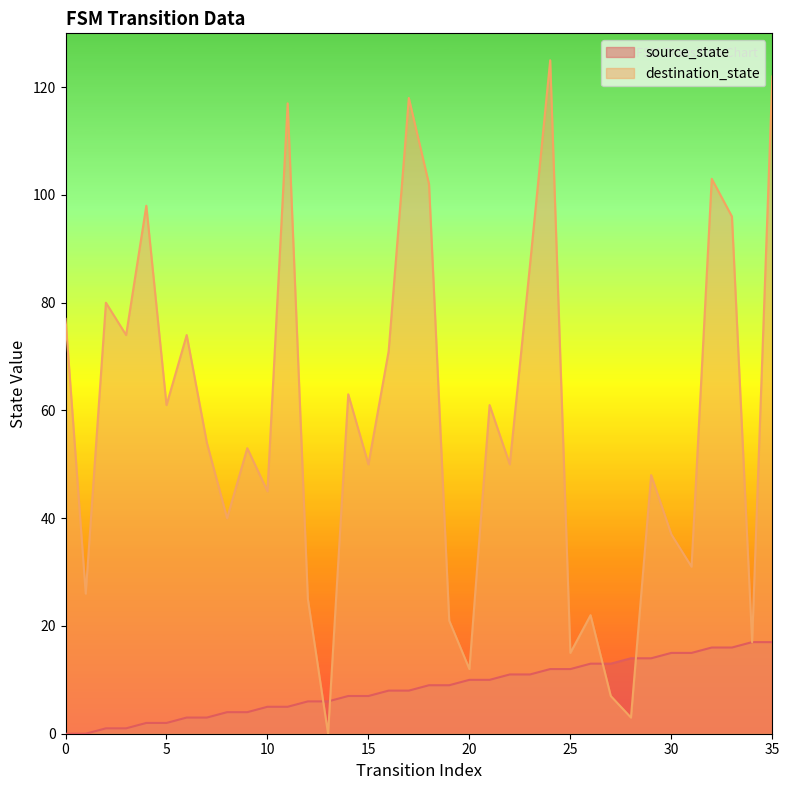

How many values in the destination_state series are below 54?

18